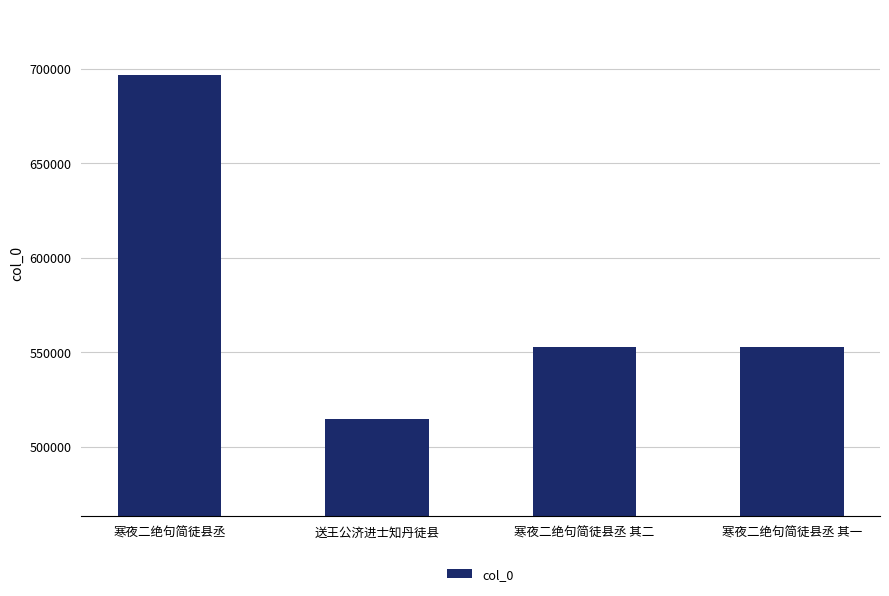

Read the value at 送王公济进士知丹徒县, to the nearest 50.

514650